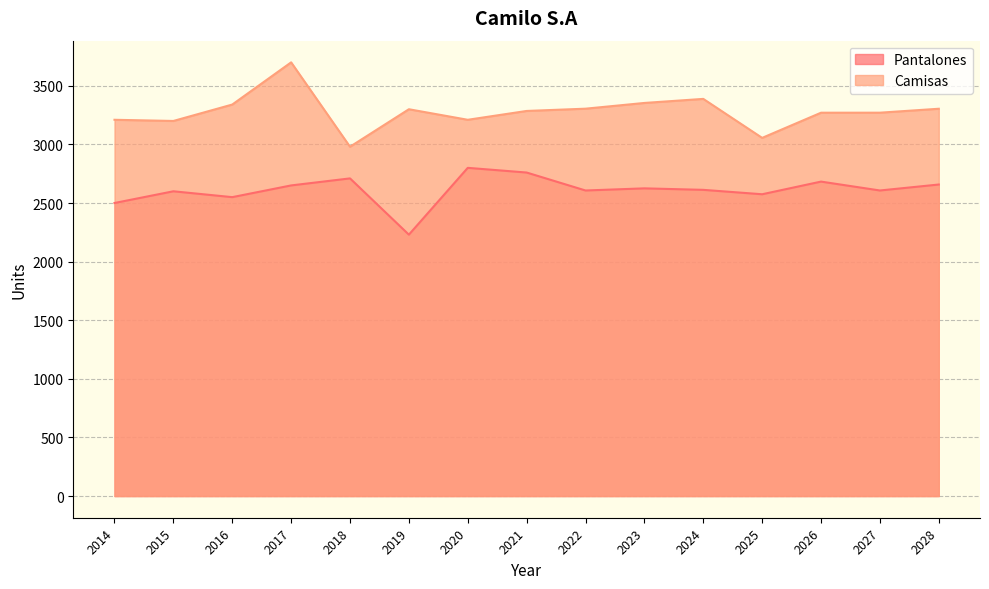

Is it true that Camisas equals 3210.0 at 2014?

True